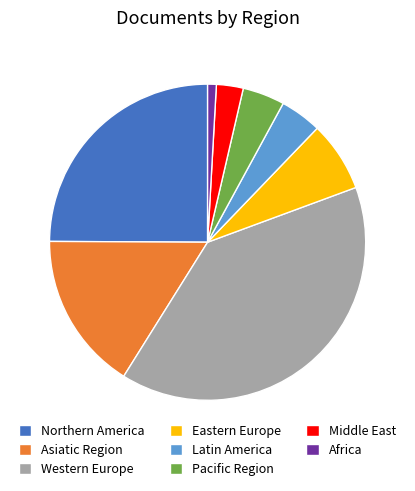

How many slices are in this pie chart?

8